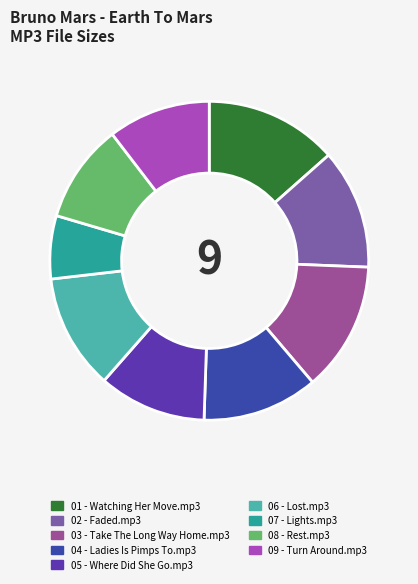

Which slice is the smallest?

07 - Lights.mp3